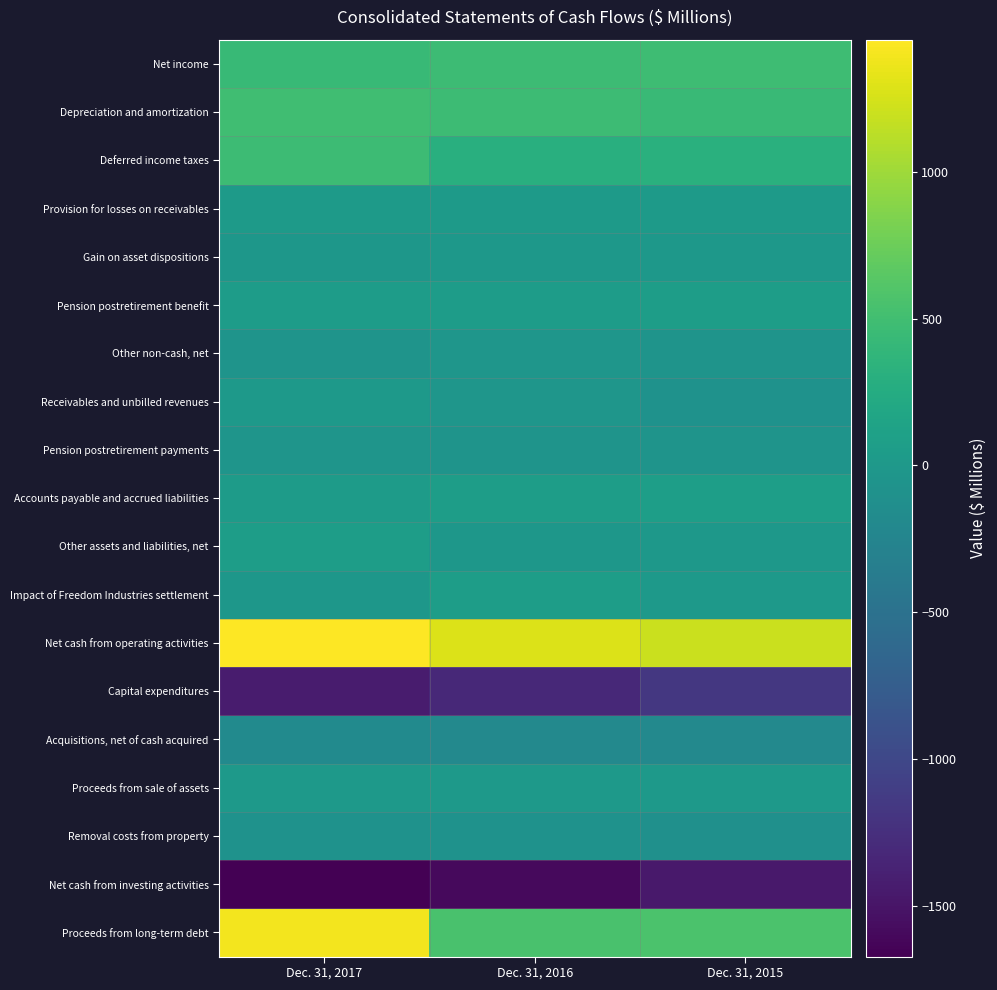

Rank the series by their maximum value, from lowest to highest.

Net cash from investing activities, Capital expenditures, Acquisitions, net of cash acquired, Removal costs from property, Pension postretirement payments, Other non-cash, net, Gain on asset dispositions, Proceeds from sale of assets, Receivables and unbilled revenues, Provision for losses on receivables, Pension postretirement benefit, Other assets and liabilities, net, Impact of Freedom Industries settlement, Accounts payable and accrued liabilities, Deferred income taxes, Net income, Depreciation and amortization, Proceeds from long-term debt, Net cash from operating activities